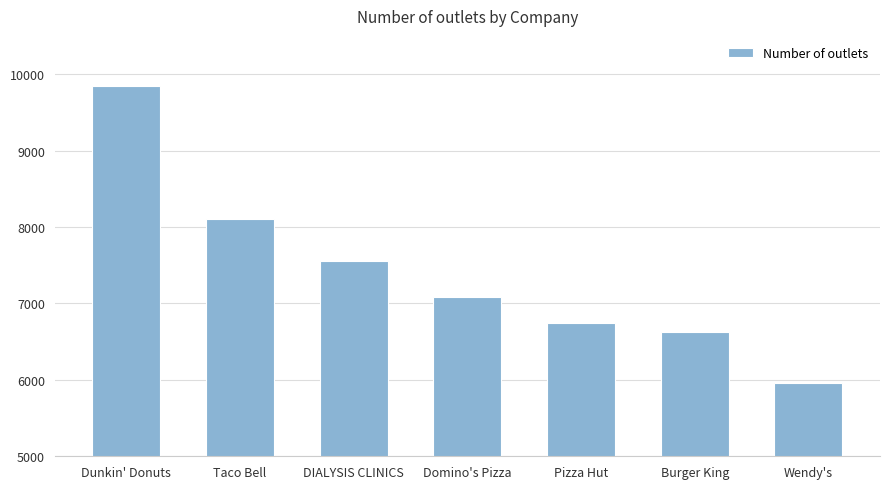

List the labels in order of value, largest first.

Dunkin' Donuts, Taco Bell, DIALYSIS CLINICS, Domino's Pizza, Pizza Hut, Burger King, Wendy's